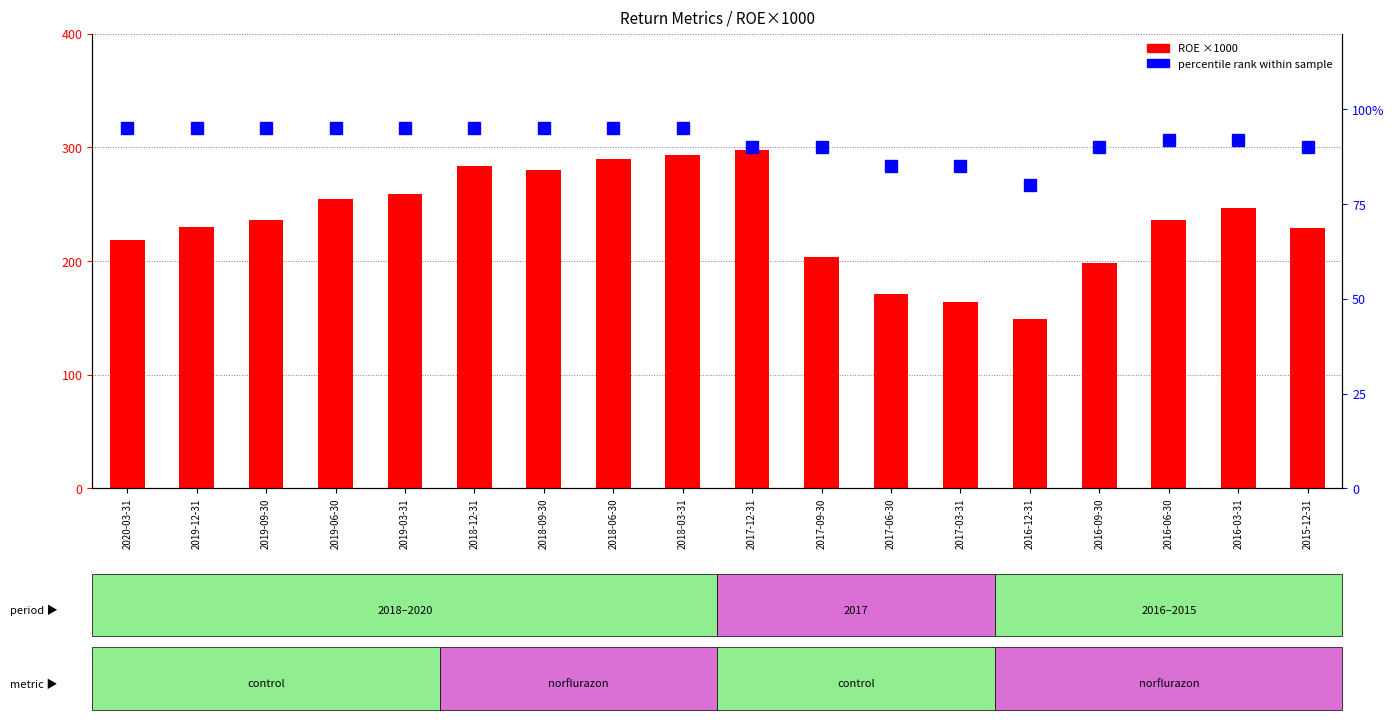

Is the value of percentile rank at 2017-03-31 greater than the value of ROE (×1000) at 2018-06-30?

No